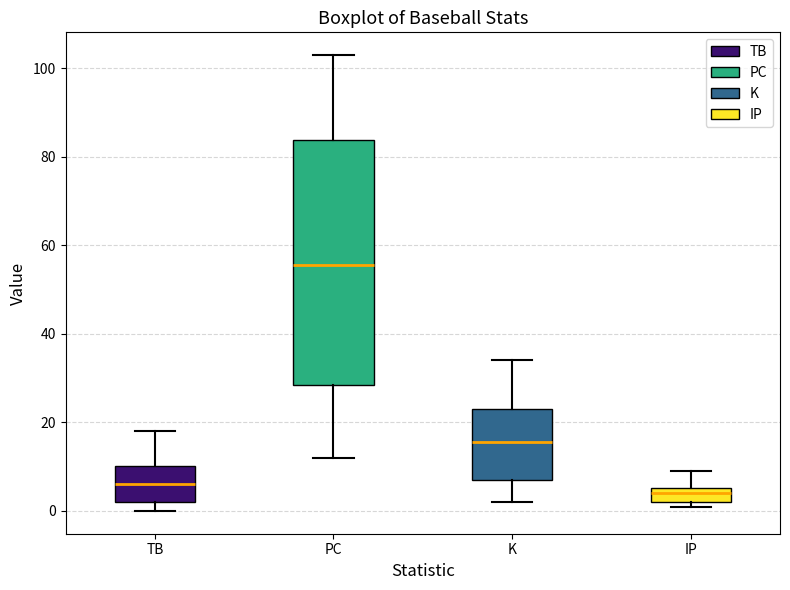

Where is the lower edge of the box for TB on the y-axis? The values are not printed on the chart, so give them approximately, as read against the axis.

2